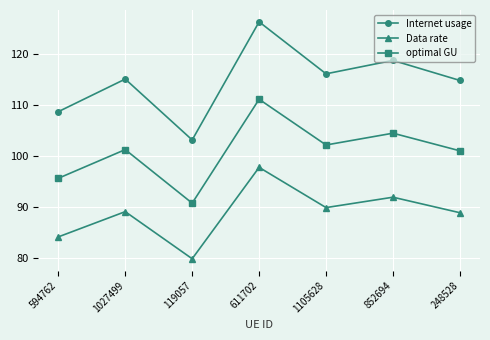

How many data points does each series have?

7